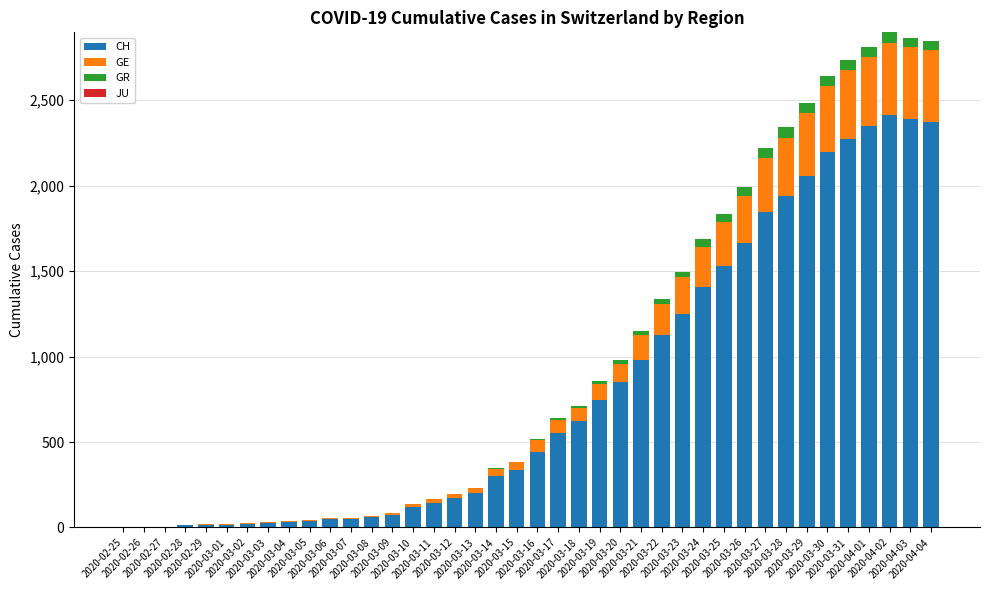

What is the sum of all CH values?

32702